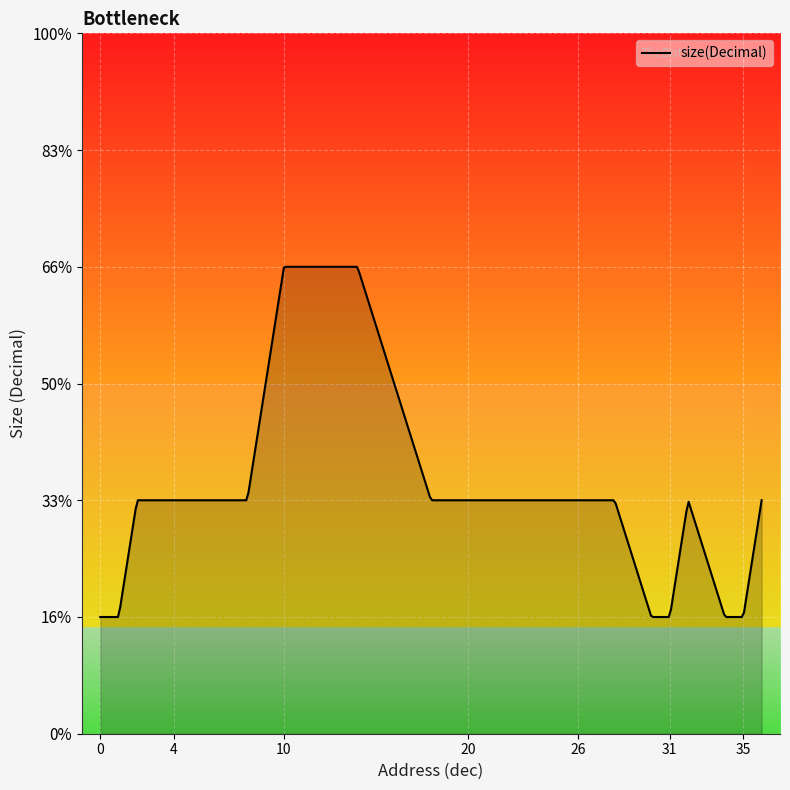

Does the chart display data point markers on the line(s)?

No